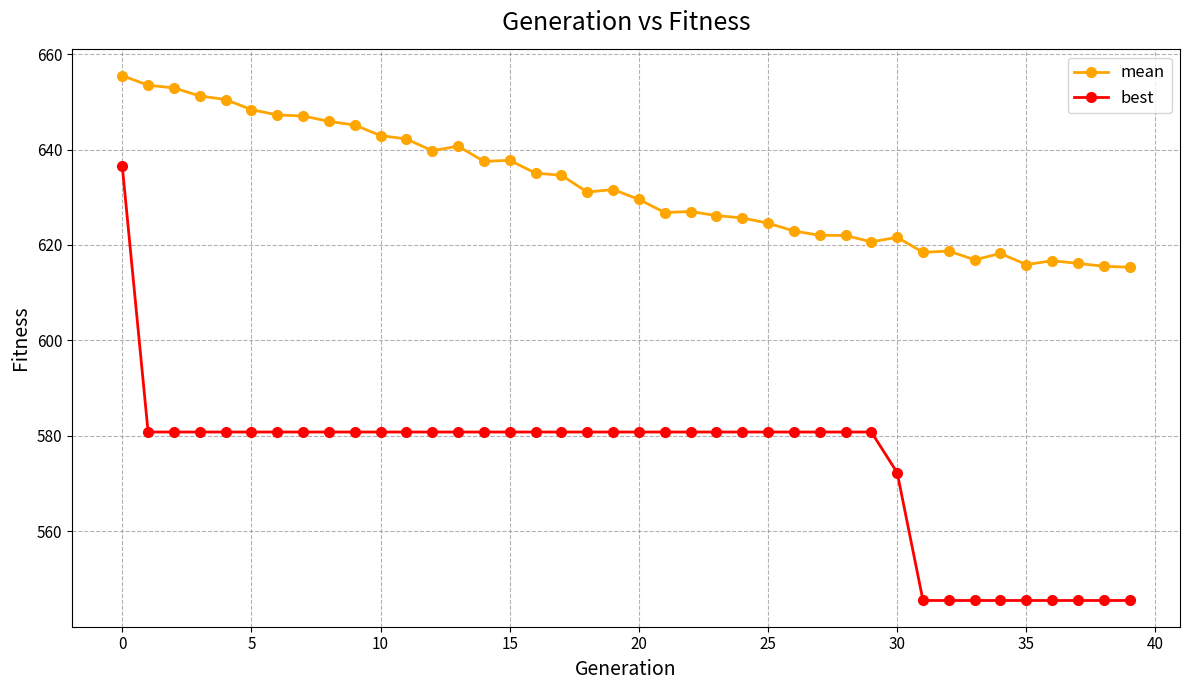

True or false: best and mean cross at least once.

False